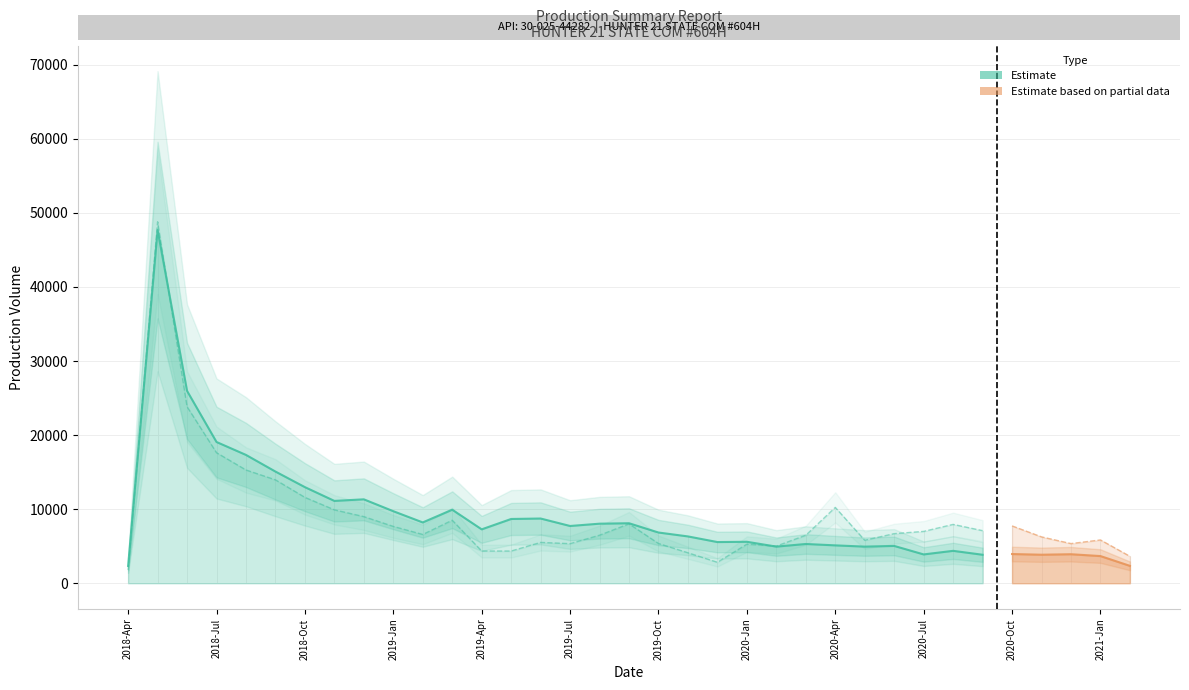

At how many categories does at least one series exceed 3776?

34